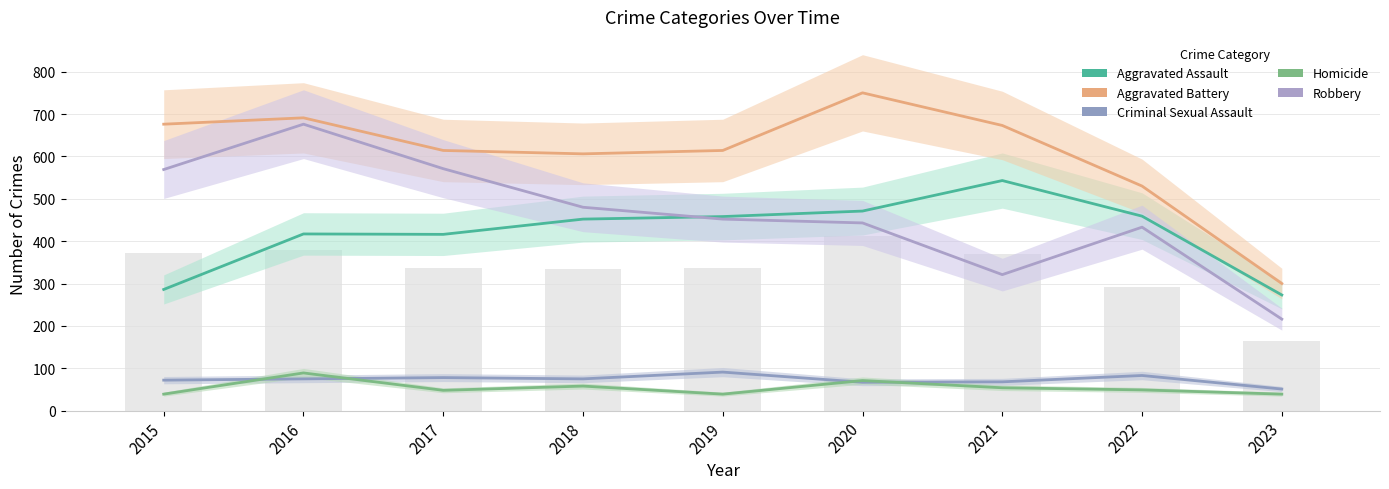

Which series changed the most between 2020 and 2022?

Aggravated Battery